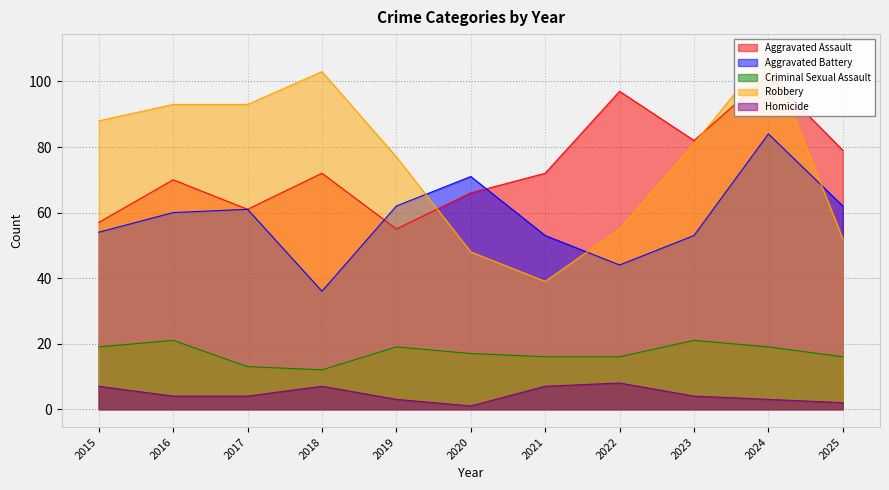

How many series are shown in this chart?

5